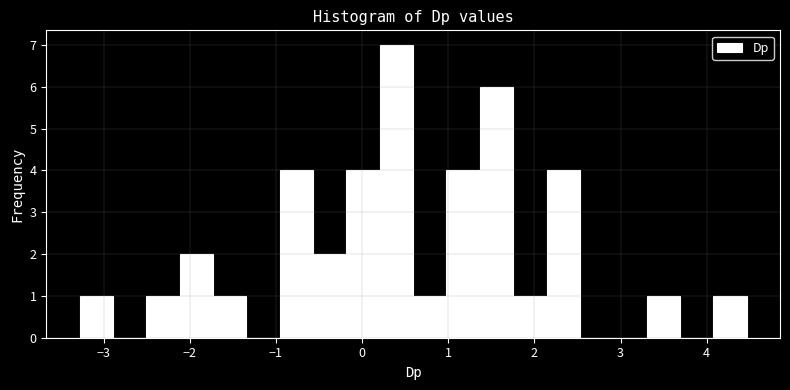

Around what value on the x-axis is the tallest bar? Give the approximate position of its centre, as read against the axis.

0.4